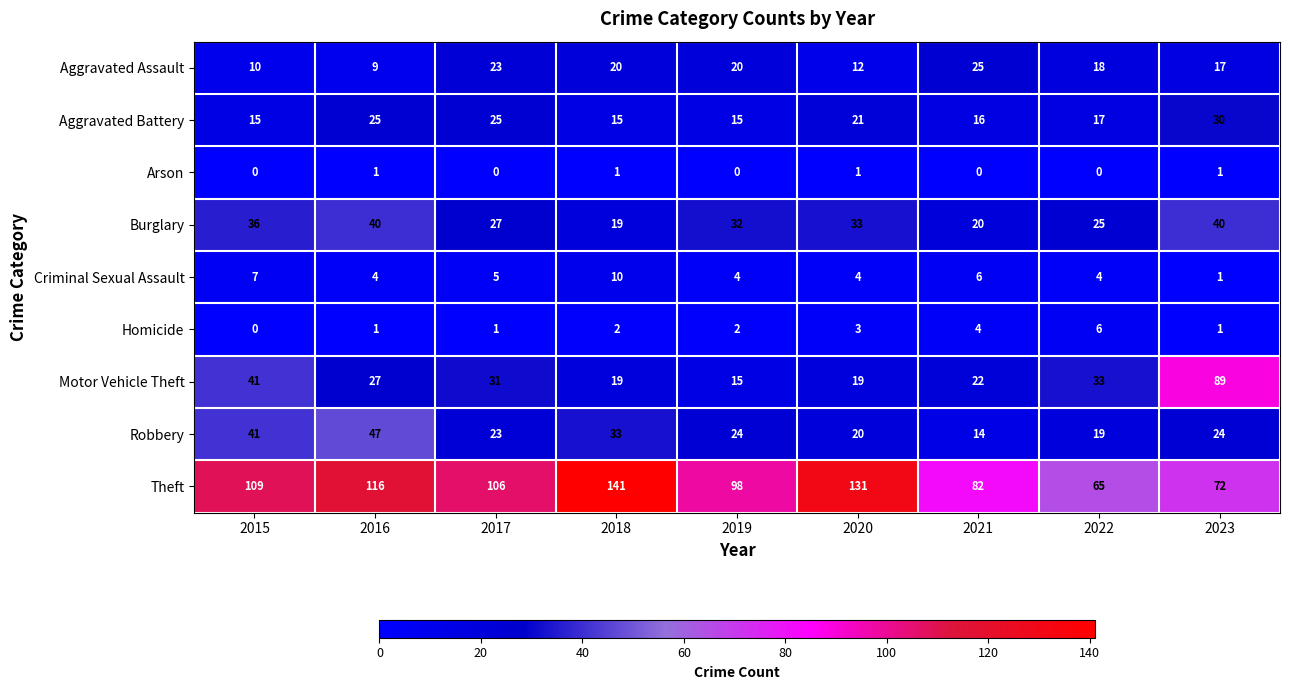

What is the total value across all series at 2020?

244